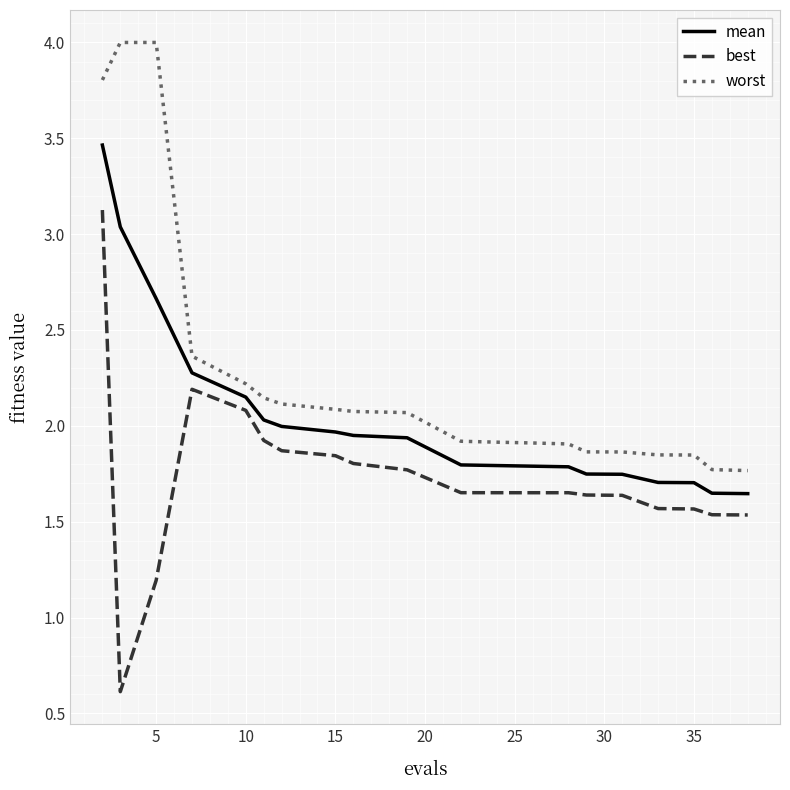

What is the greatest value displayed?

4.0